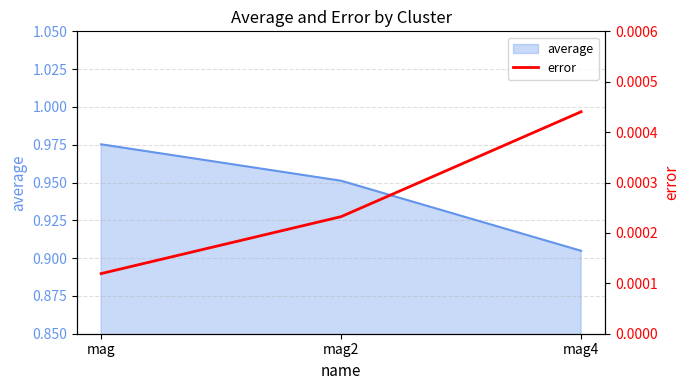

Is it true that average equals 0.3 at mag4?

False